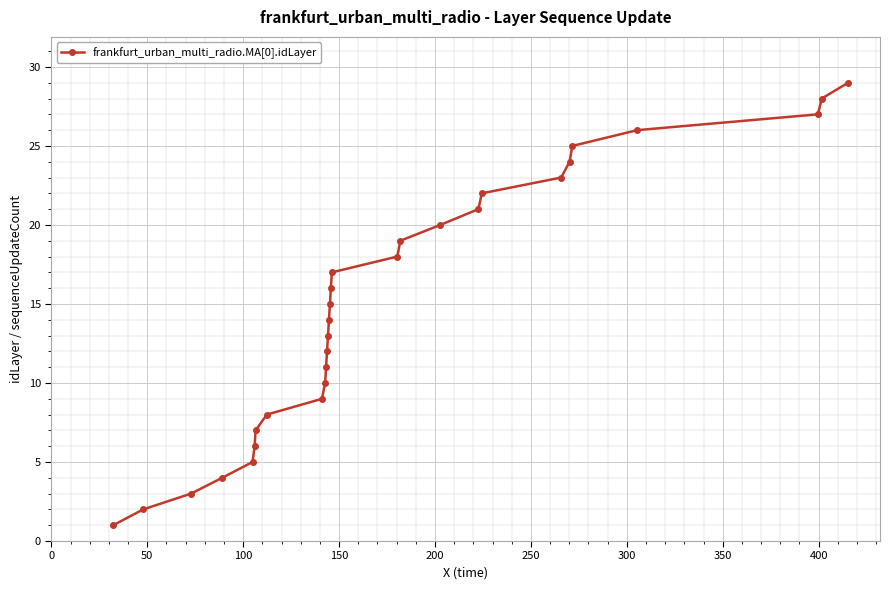

How many series are shown in this chart?

1